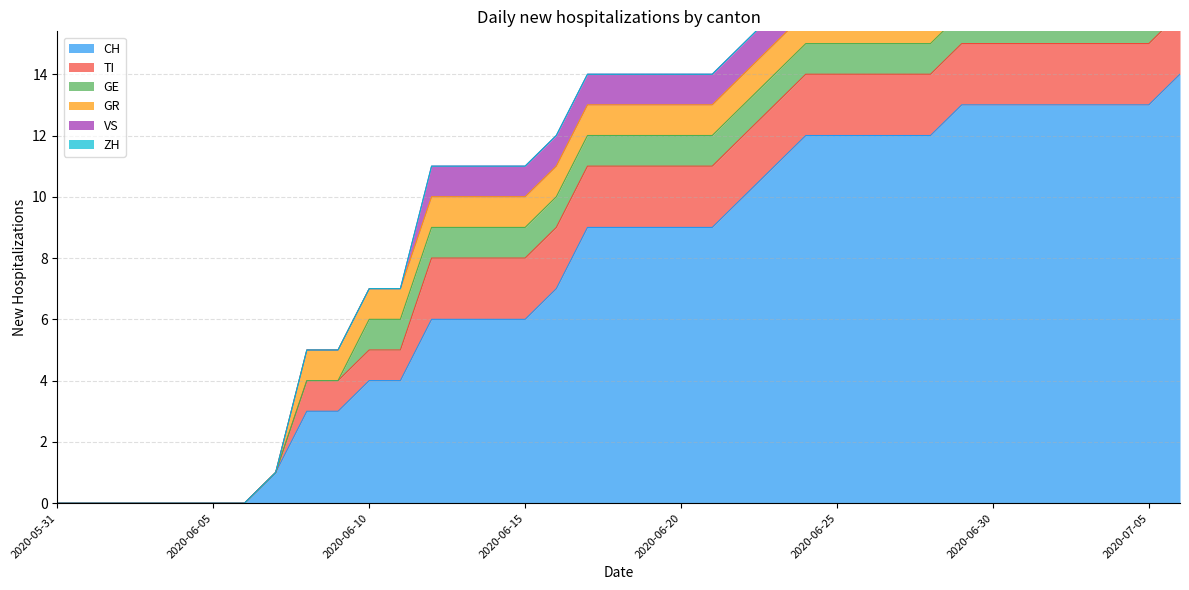

Reading right to left, transcribe all the data shown in this chart.

CH: 2020-07-06=14	2020-07-05=13	2020-07-04=13	2020-07-03=13	2020-07-02=13	2020-07-01=13	2020-06-30=13	2020-06-29=13	2020-06-28=12	2020-06-27=12	2020-06-26=12	2020-06-25=12	2020-06-24=12	2020-06-23=11	2020-06-22=10	2020-06-21=9	2020-06-20=9	2020-06-19=9	2020-06-18=9	2020-06-17=9	2020-06-16=7	2020-06-15=6	2020-06-14=6	2020-06-13=6	2020-06-12=6	2020-06-11=4	2020-06-10=4	2020-06-09=3	2020-06-08=3	2020-06-07=1	2020-06-06=0	2020-06-05=0	2020-06-04=0	2020-06-03=0	2020-06-02=0	2020-06-01=0	2020-05-31=0
TI: 2020-07-06=2	2020-07-05=2	2020-07-04=2	2020-07-03=2	2020-07-02=2	2020-07-01=2	2020-06-30=2	2020-06-29=2	2020-06-28=2	2020-06-27=2	2020-06-26=2	2020-06-25=2	2020-06-24=2	2020-06-23=2	2020-06-22=2	2020-06-21=2	2020-06-20=2	2020-06-19=2	2020-06-18=2	2020-06-17=2	2020-06-16=2	2020-06-15=2	2020-06-14=2	2020-06-13=2	2020-06-12=2	2020-06-11=1	2020-06-10=1	2020-06-09=1	2020-06-08=1	2020-06-07=0	2020-06-06=0	2020-06-05=0	2020-06-04=0	2020-06-03=0	2020-06-02=0	2020-06-01=0	2020-05-31=0
GE: 2020-07-06=1	2020-07-05=1	2020-07-04=1	2020-07-03=1	2020-07-02=1	2020-07-01=1	2020-06-30=1	2020-06-29=1	2020-06-28=1	2020-06-27=1	2020-06-26=1	2020-06-25=1	2020-06-24=1	2020-06-23=1	2020-06-22=1	2020-06-21=1	2020-06-20=1	2020-06-19=1	2020-06-18=1	2020-06-17=1	2020-06-16=1	2020-06-15=1	2020-06-14=1	2020-06-13=1	2020-06-12=1	2020-06-11=1	2020-06-10=1	2020-06-09=0	2020-06-08=0	2020-06-07=0	2020-06-06=0	2020-06-05=0	2020-06-04=0	2020-06-03=0	2020-06-02=0	2020-06-01=0	2020-05-31=0
GR: 2020-07-06=1	2020-07-05=1	2020-07-04=1	2020-07-03=1	2020-07-02=1	2020-07-01=1	2020-06-30=1	2020-06-29=1	2020-06-28=1	2020-06-27=1	2020-06-26=1	2020-06-25=1	2020-06-24=1	2020-06-23=1	2020-06-22=1	2020-06-21=1	2020-06-20=1	2020-06-19=1	2020-06-18=1	2020-06-17=1	2020-06-16=1	2020-06-15=1	2020-06-14=1	2020-06-13=1	2020-06-12=1	2020-06-11=1	2020-06-10=1	2020-06-09=1	2020-06-08=1	2020-06-07=0	2020-06-06=0	2020-06-05=0	2020-06-04=0	2020-06-03=0	2020-06-02=0	2020-06-01=0	2020-05-31=0
VS: 2020-07-06=1	2020-07-05=1	2020-07-04=1	2020-07-03=1	2020-07-02=1	2020-07-01=1	2020-06-30=1	2020-06-29=1	2020-06-28=1	2020-06-27=1	2020-06-26=1	2020-06-25=1	2020-06-24=1	2020-06-23=1	2020-06-22=1	2020-06-21=1	2020-06-20=1	2020-06-19=1	2020-06-18=1	2020-06-17=1	2020-06-16=1	2020-06-15=1	2020-06-14=1	2020-06-13=1	2020-06-12=1	2020-06-11=0	2020-06-10=0	2020-06-09=0	2020-06-08=0	2020-06-07=0	2020-06-06=0	2020-06-05=0	2020-06-04=0	2020-06-03=0	2020-06-02=0	2020-06-01=0	2020-05-31=0
ZH: 2020-07-06=1	2020-07-05=1	2020-07-04=1	2020-07-03=1	2020-07-02=1	2020-07-01=1	2020-06-30=1	2020-06-29=1	2020-06-28=0	2020-06-27=0	2020-06-26=0	2020-06-25=0	2020-06-24=0	2020-06-23=0	2020-06-22=0	2020-06-21=0	2020-06-20=0	2020-06-19=0	2020-06-18=0	2020-06-17=0	2020-06-16=0	2020-06-15=0	2020-06-14=0	2020-06-13=0	2020-06-12=0	2020-06-11=0	2020-06-10=0	2020-06-09=0	2020-06-08=0	2020-06-07=0	2020-06-06=0	2020-06-05=0	2020-06-04=0	2020-06-03=0	2020-06-02=0	2020-06-01=0	2020-05-31=0